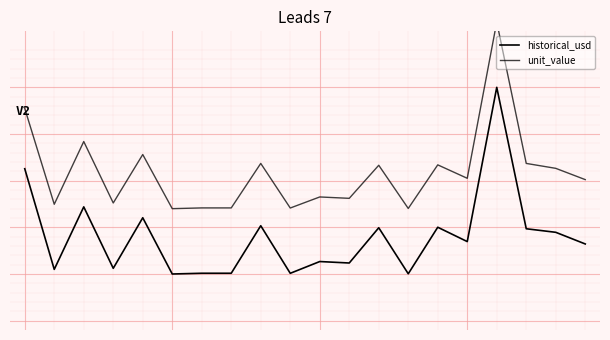

Reading left to right, list all the values displayed in this chart.

historical_usd: 0.1	-1.0	-0.3	-0.9	-0.4	-1.0	-1.0	-1.0	-0.5	-1.0	-0.9	-0.9	-0.5	-1.0	-0.5	-0.7	1.0	-0.5	-0.6	-0.7
unit_value: 0.8	-0.3	0.4	-0.2	0.3	-0.3	-0.3	-0.3	0.2	-0.3	-0.2	-0.2	0.2	-0.3	0.2	0.0	1.7	0.2	0.1	0.0